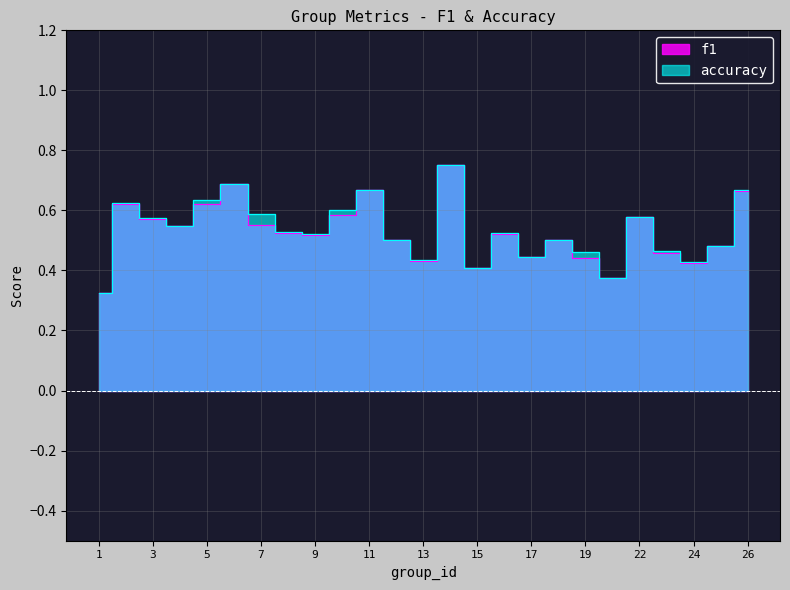

Which series has the largest total across all categories?

accuracy